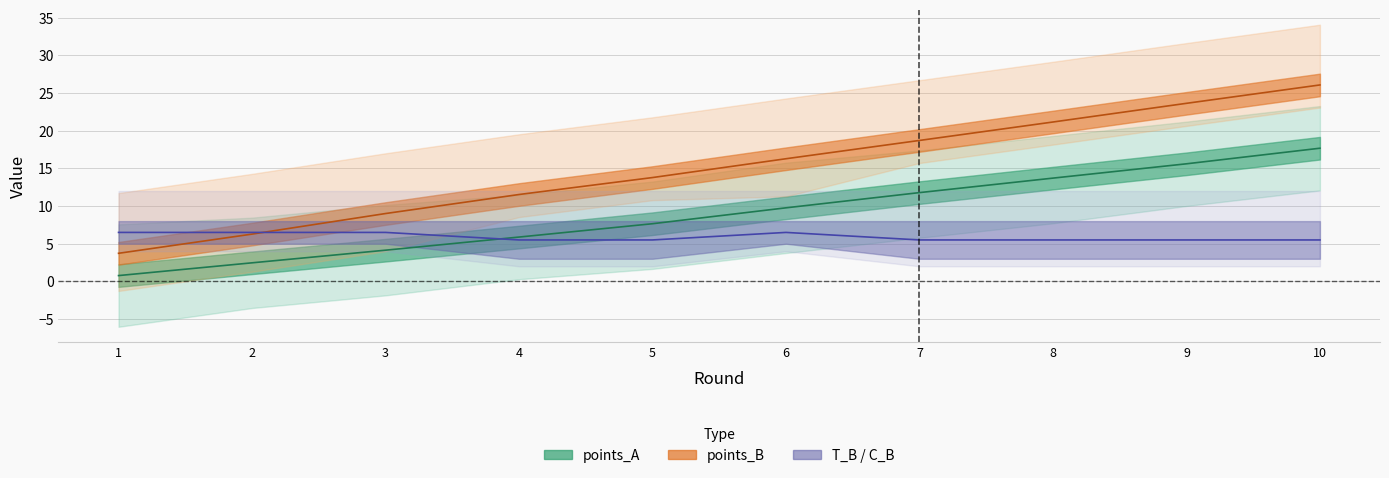

Which has a higher value, 4 or 2?

4